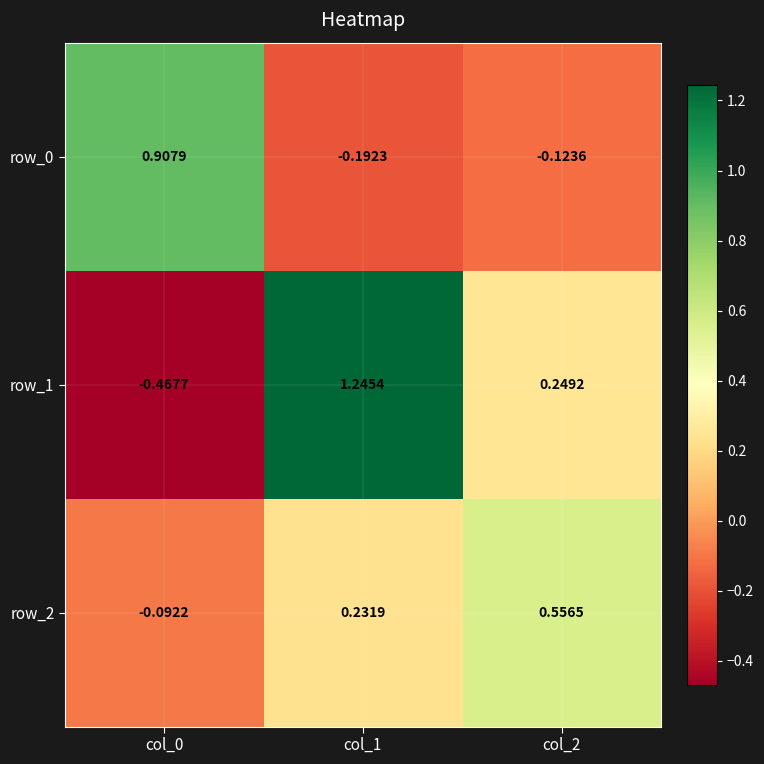

What is the total value across all series at col_1?

1.3